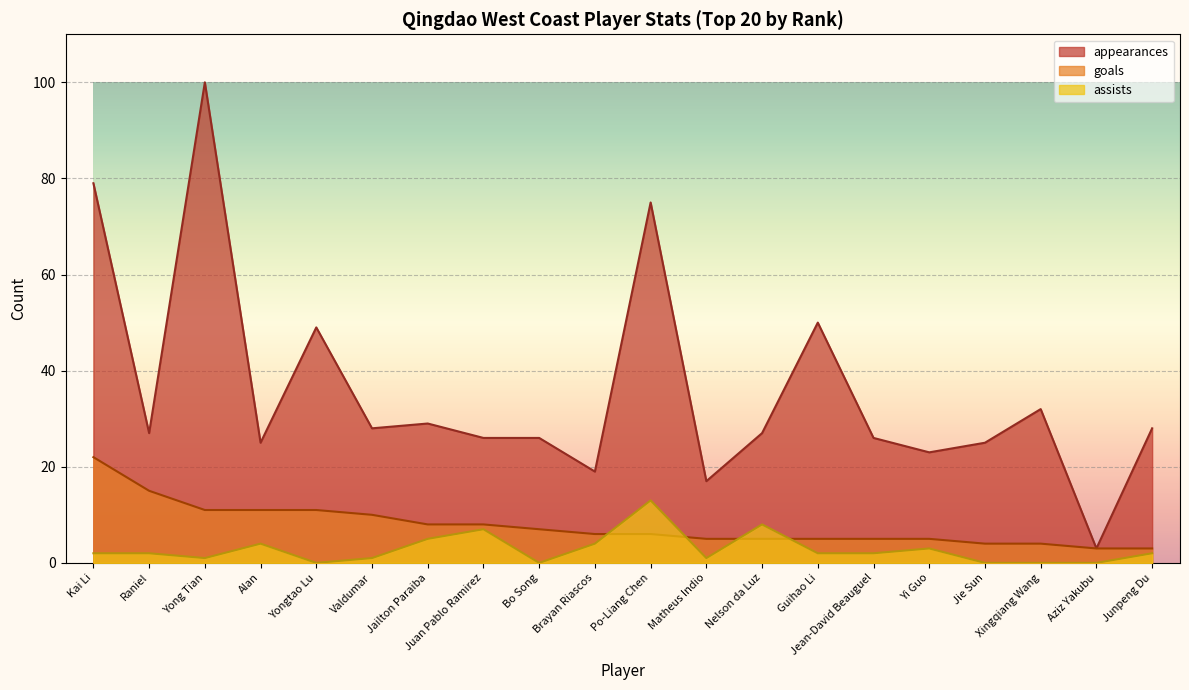

Reading right to left, what are all the values shown in this chart?

goals: 3	3	4	4	5	5	5	5	5	6	6	7	8	8	10	11	11	11	15	22
assists: 2	0	0	0	3	2	2	8	1	13	4	0	7	5	1	0	4	1	2	2
appearances: 28	3	32	25	23	26	50	27	17	75	19	26	26	29	28	49	25	100	27	79